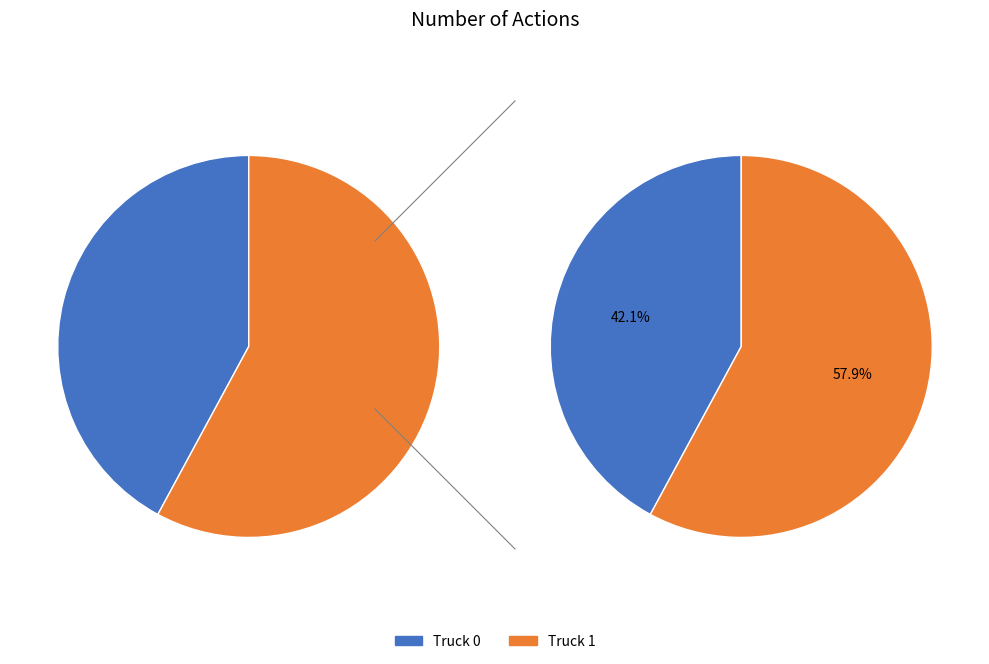

What is the total percentage of Truck 1 and Truck 0?

100.0%